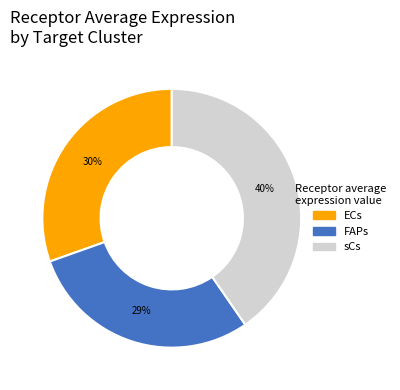

What is the largest slice in the pie chart?

sCs